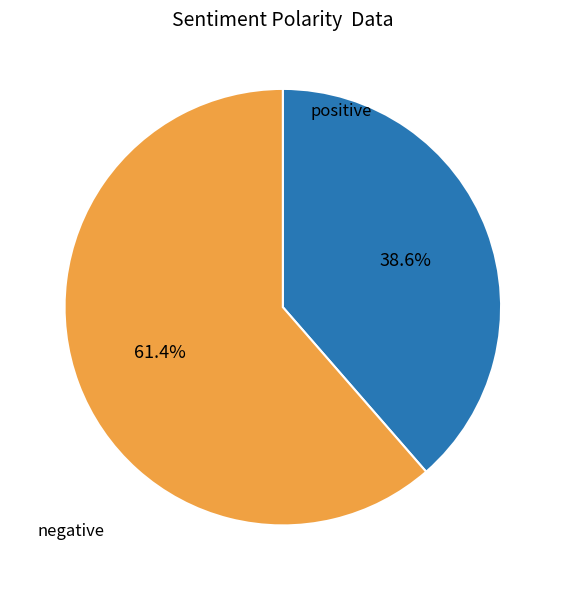

Approximately how many times larger is the value at negative compared to positive?

1.6